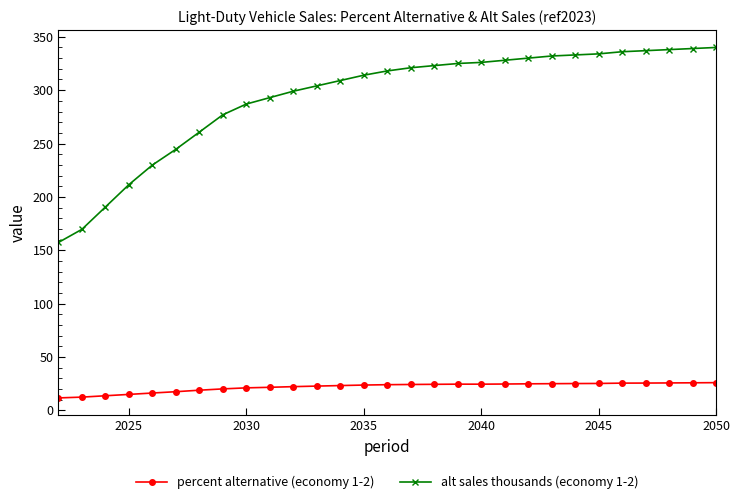

What is the difference between the maximum and minimum values in the percent alternative (economy 1-2) series?

14.3